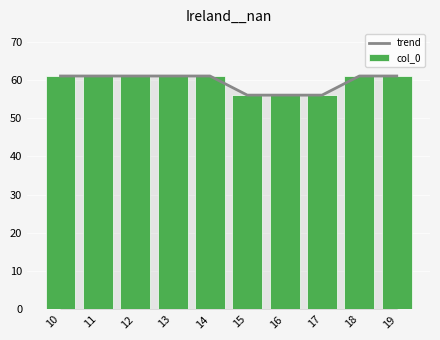

What is the total value across all series at 10?

122